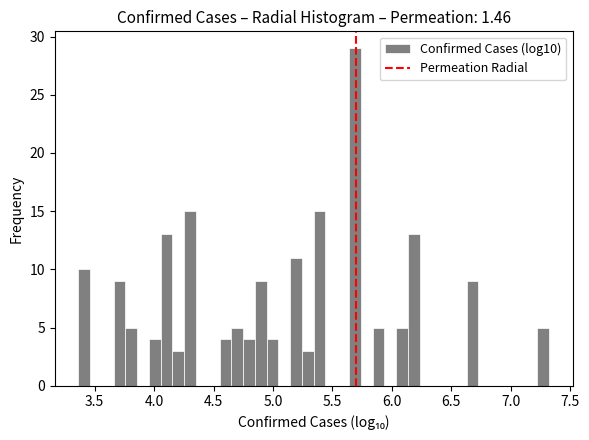

Read against the x-axis, roughly where is the centre of the tallest bar?

5.70